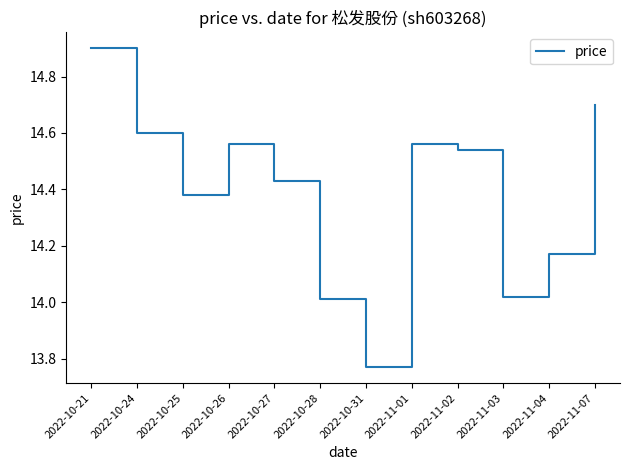

At which category does the chart reach its peak across all series?

2022-10-21